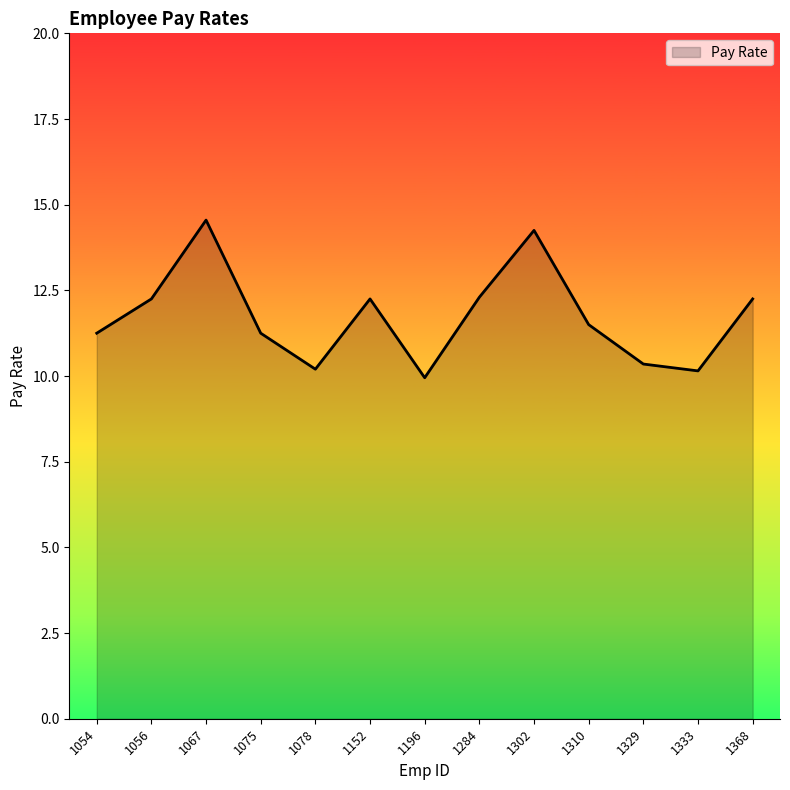

True or false: the data shows 10.2 at 1333.

True